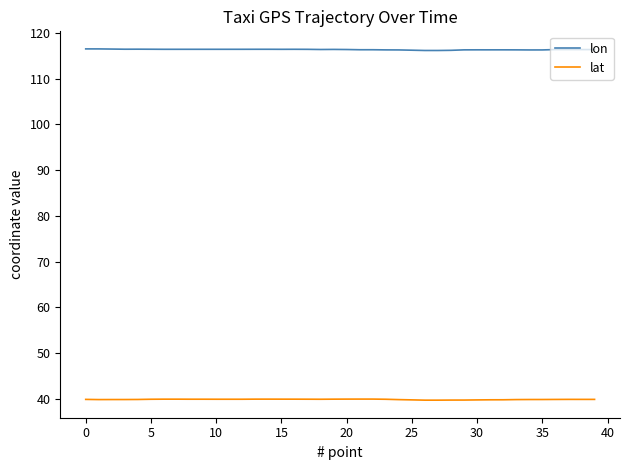

True or false: lat and lon intersect in this chart.

False